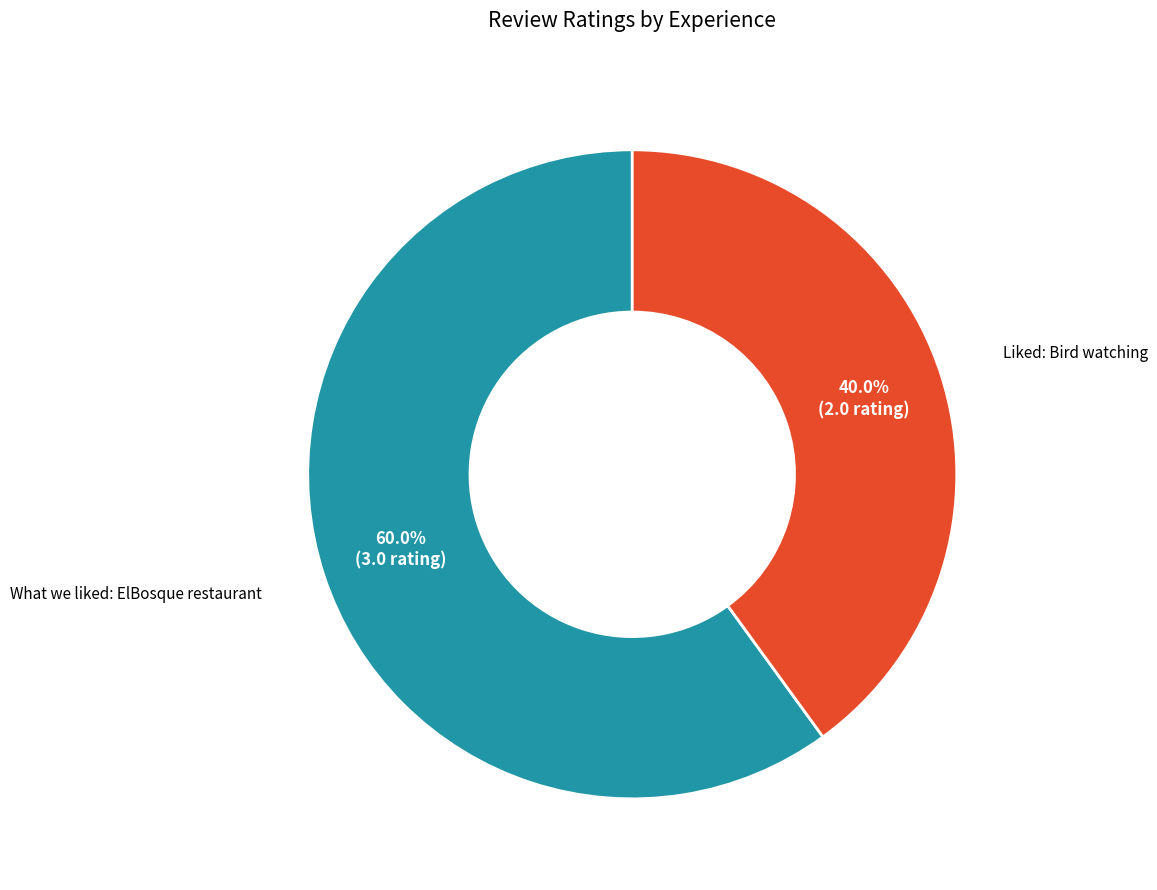

To the nearest percent, what is the average slice percentage?

50%